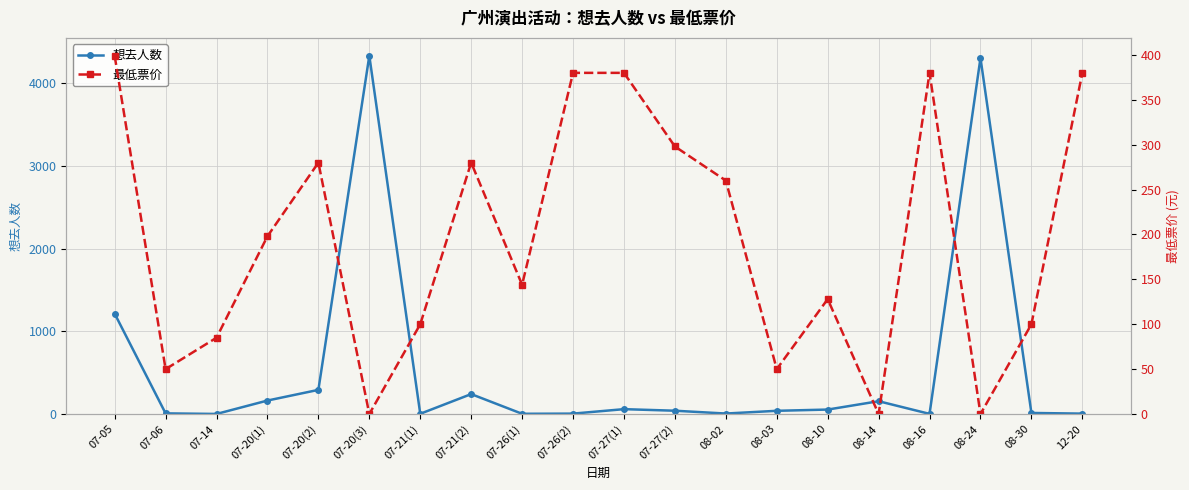

How many categories are shown in the chart?

20